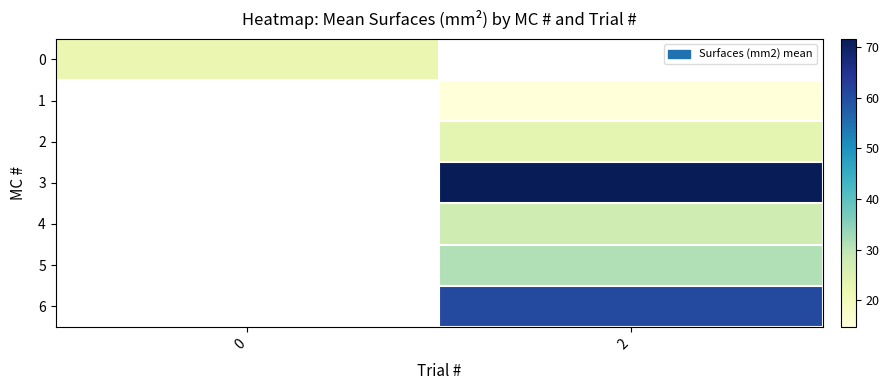

At which category does the chart reach its minimum across all series?

2